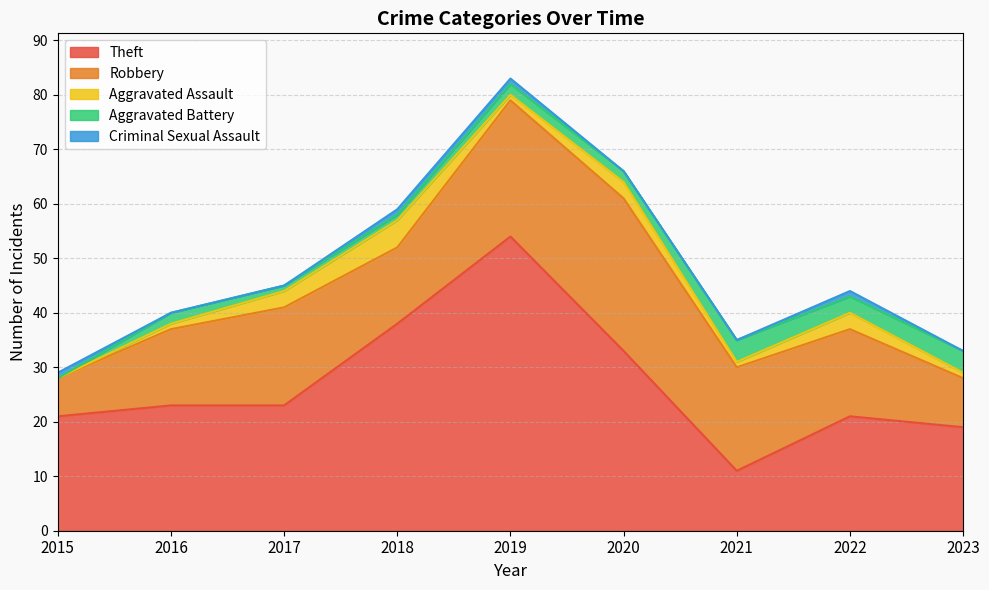

In Robbery, how many points are higher than both neighbors (excluding endpoints)?

2